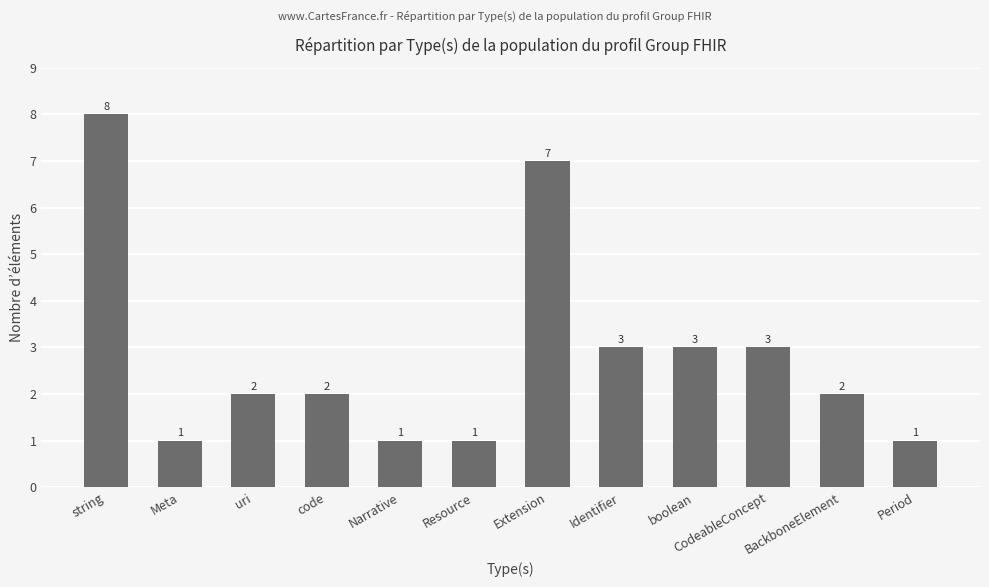

What is the change in value from Extension to BackboneElement?

-5